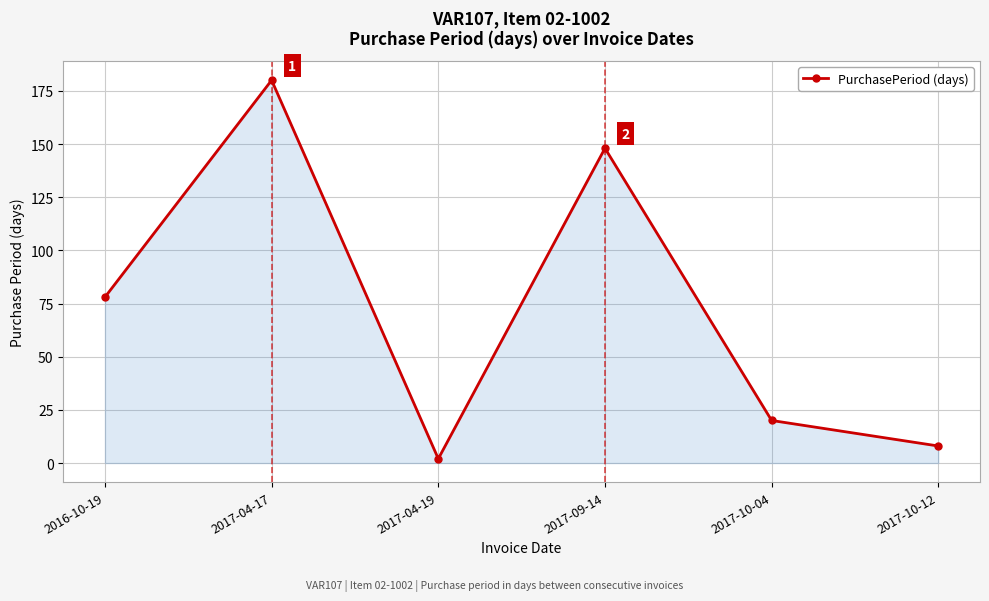

How many lines are shown in the chart?

1